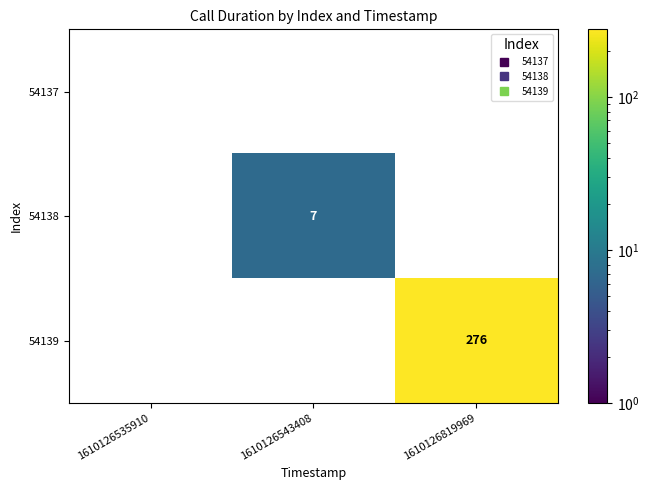

The value of 54139 at 1610126819969 is 276. True or false?

True